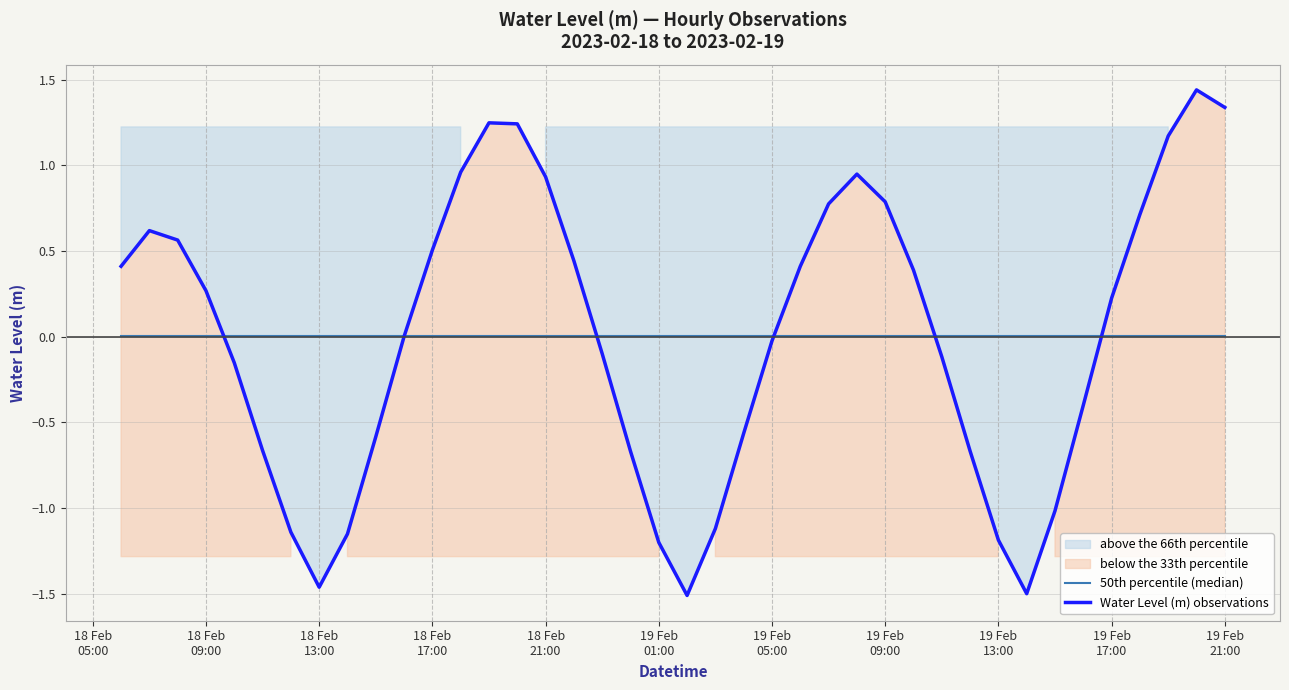

Reading left to right, what are all the values shown in this chart?

50th percentile (median): 0.0	0.0	0.0	0.0	0.0	0.0	0.0	0.0	0.0	0.0	0.0	0.0	0.0	0.0	0.0	0.0	0.0	0.0	0.0	0.0	0.0	0.0	0.0	0.0	0.0	0.0	0.0	0.0	0.0	0.0	0.0	0.0	0.0	0.0	0.0	0.0	0.0	0.0	0.0	0.0
Water Level (m) observations: 0.4	0.6	0.6	0.3	-0.2	-0.7	-1.1	-1.5	-1.2	-0.6	0.0	0.5	1.0	1.2	1.2	0.9	0.4	-0.1	-0.7	-1.2	-1.5	-1.1	-0.6	-0.0	0.4	0.8	0.9	0.8	0.4	-0.1	-0.7	-1.2	-1.5	-1.0	-0.4	0.2	0.7	1.2	1.4	1.3